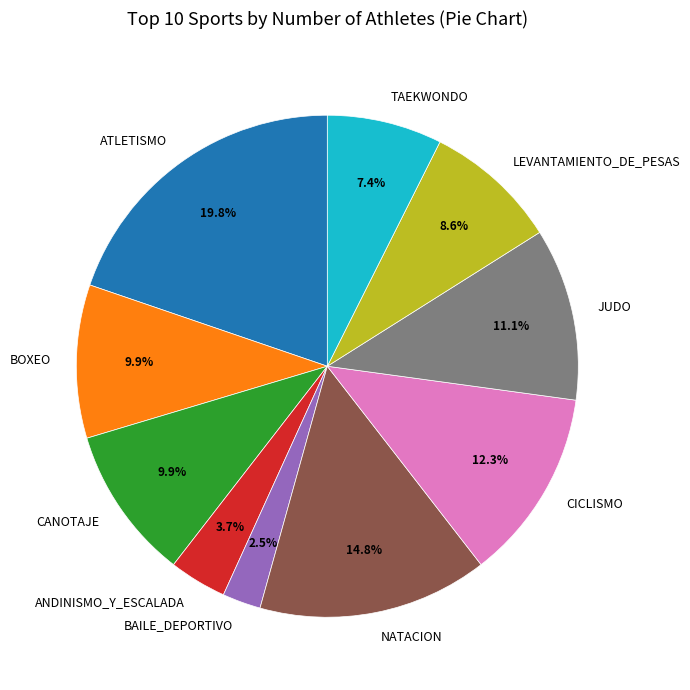

To the nearest percent, what portion does LEVANTAMIENTO_DE_PESAS represent?

9%